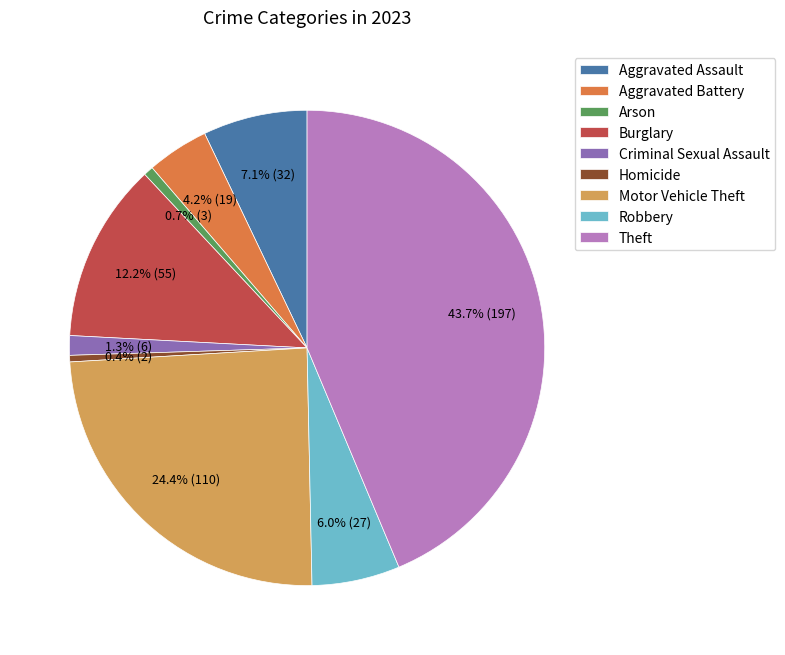

The Burglary slice represents 12% of the pie. True or false?

True